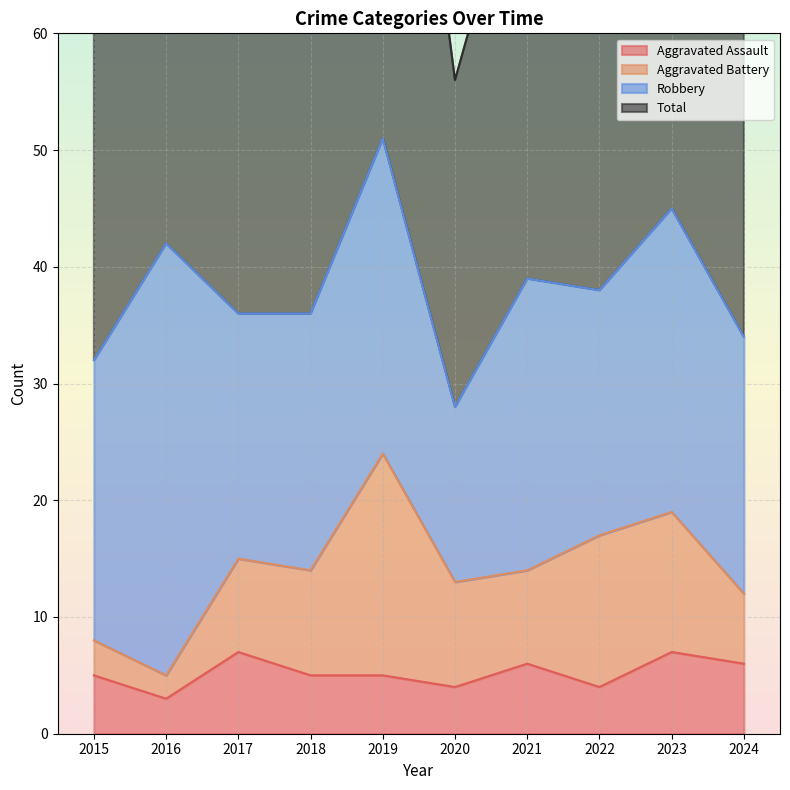

What is the sum of all Total values?

769